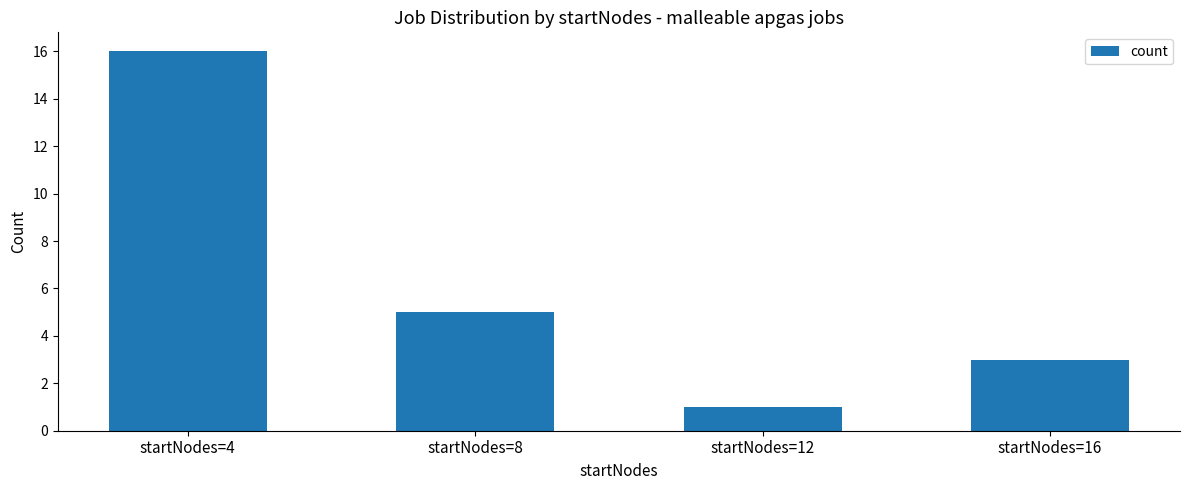

How many bars are there in total?

4